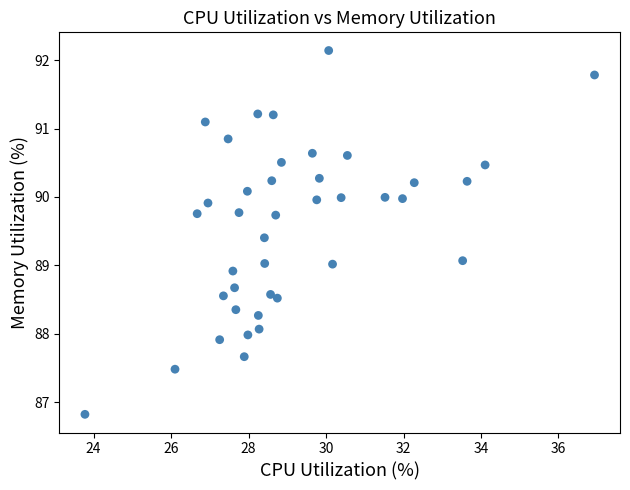

What is the range of X values (max minus min)?

13.2